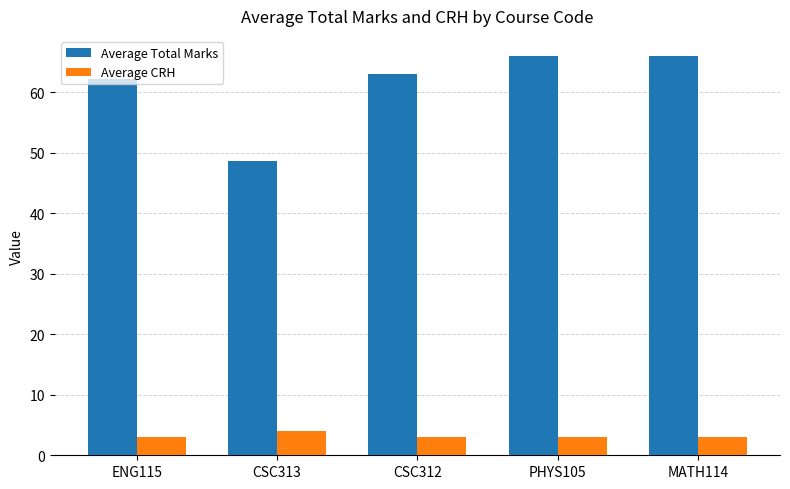

Rank the series by their maximum value, from lowest to highest.

Average CRH, Average Total Marks